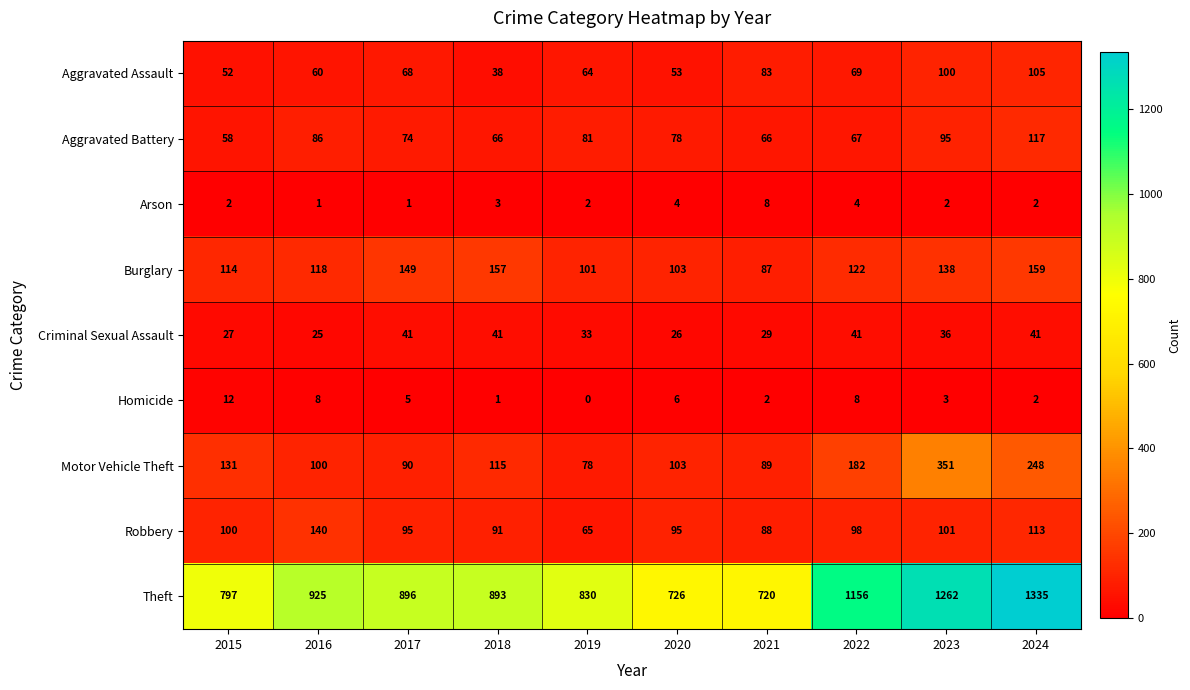

How many series are shown in this chart?

9